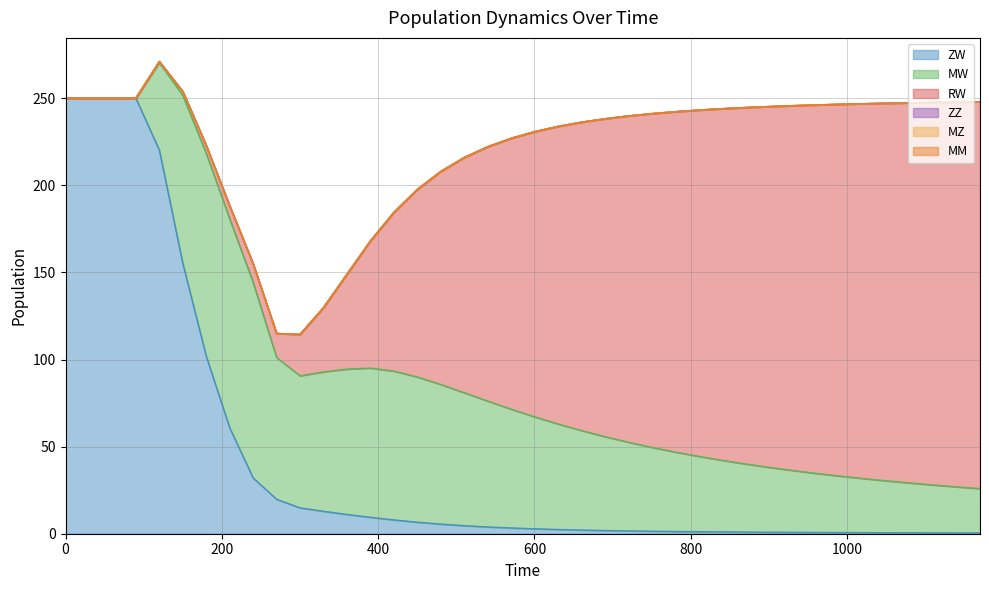

What are all the series names shown in the legend?

ZW, MW, RW, ZZ, MZ, MM